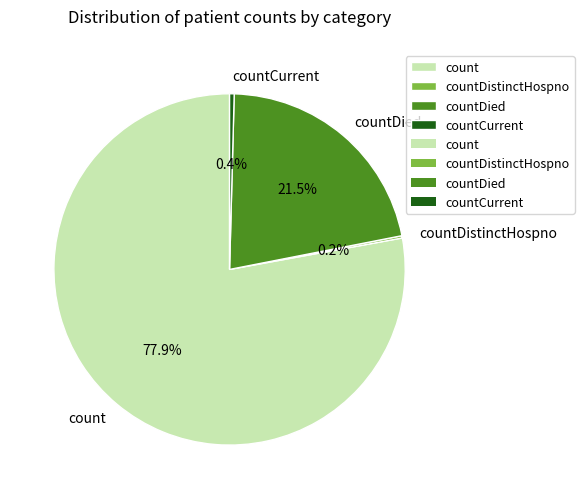

Is there any slice that represents more than half of the pie?

Yes